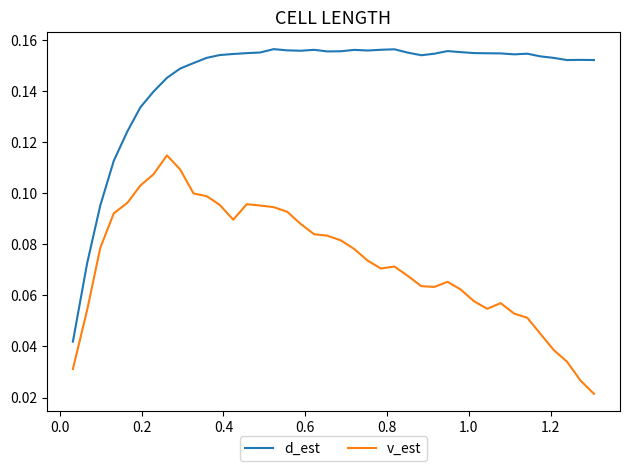

List the series in order of their overall mean, highest first.

d_est, v_est